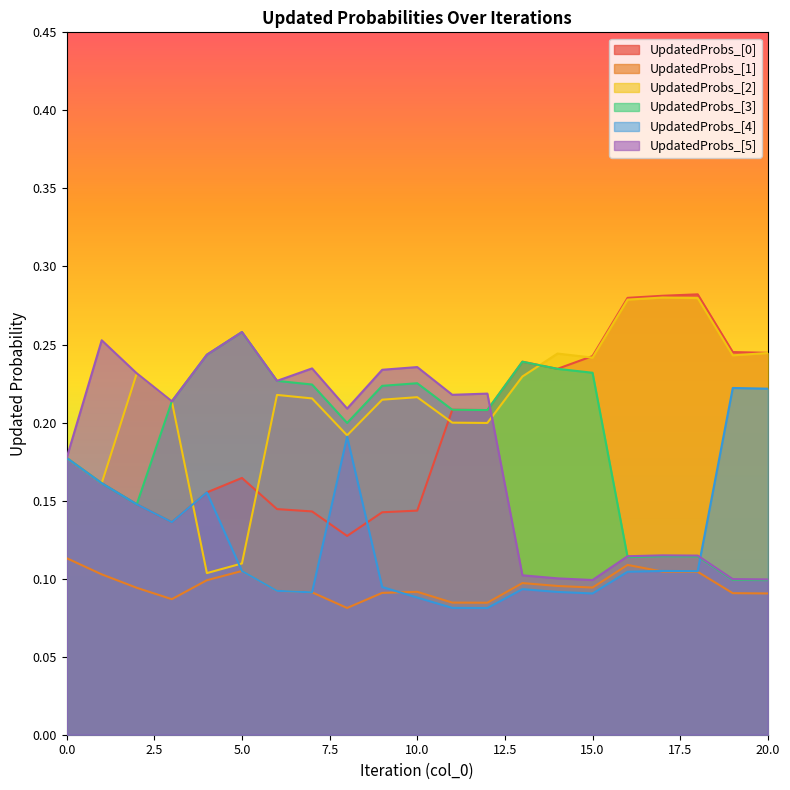

Reading left to right, transcribe all the data shown in this chart.

part_UpdatedProbs_[0]: 0=0.2	1=0.2	2=0.1	3=0.1	4=0.2	5=0.2	6=0.1	7=0.1	8=0.1	9=0.1	10=0.1	11=0.2	12=0.2	13=0.2	14=0.2	15=0.2	16=0.3	17=0.3	18=0.3	19=0.2	20=0.2
part_UpdatedProbs_[1]: 0=0.1	1=0.1	2=0.1	3=0.1	4=0.1	5=0.1	6=0.1	7=0.1	8=0.1	9=0.1	10=0.1	11=0.1	12=0.1	13=0.1	14=0.1	15=0.1	16=0.1	17=0.1	18=0.1	19=0.1	20=0.1
part_UpdatedProbs_[2]: 0=0.2	1=0.2	2=0.2	3=0.2	4=0.1	5=0.1	6=0.2	7=0.2	8=0.2	9=0.2	10=0.2	11=0.2	12=0.2	13=0.2	14=0.2	15=0.2	16=0.3	17=0.3	18=0.3	19=0.2	20=0.2
part_UpdatedProbs_[3]: 0=0.2	1=0.2	2=0.1	3=0.2	4=0.2	5=0.3	6=0.2	7=0.2	8=0.2	9=0.2	10=0.2	11=0.2	12=0.2	13=0.2	14=0.2	15=0.2	16=0.1	17=0.1	18=0.1	19=0.1	20=0.1
part_UpdatedProbs_[4]: 0=0.2	1=0.2	2=0.1	3=0.1	4=0.2	5=0.1	6=0.1	7=0.1	8=0.2	9=0.1	10=0.1	11=0.1	12=0.1	13=0.1	14=0.1	15=0.1	16=0.1	17=0.1	18=0.1	19=0.2	20=0.2
part_UpdatedProbs_[5]: 0=0.2	1=0.3	2=0.2	3=0.2	4=0.2	5=0.3	6=0.2	7=0.2	8=0.2	9=0.2	10=0.2	11=0.2	12=0.2	13=0.1	14=0.1	15=0.1	16=0.1	17=0.1	18=0.1	19=0.1	20=0.1